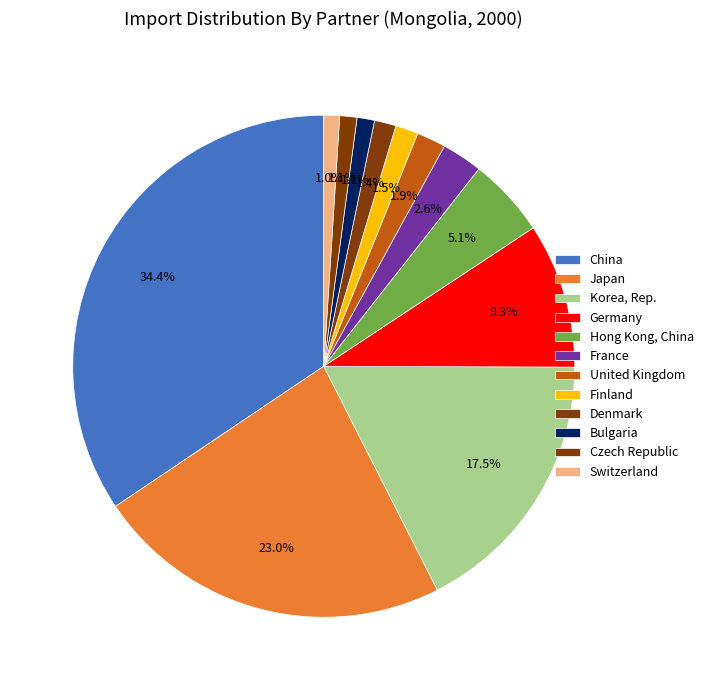

Does Germany account for over 50% of the chart?

No